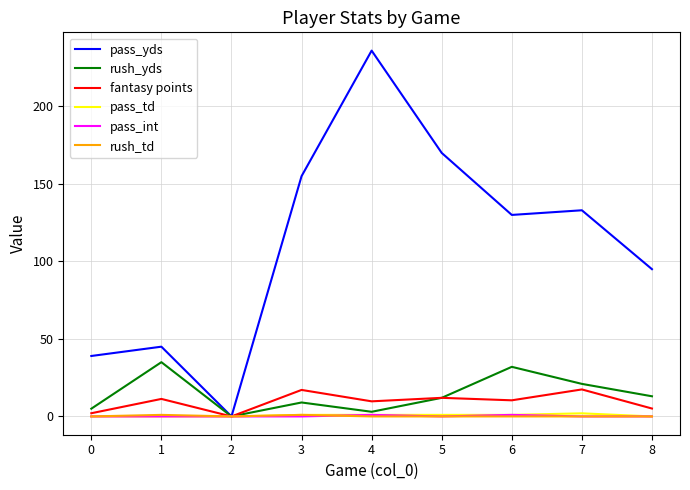

Which series has the largest total across all categories?

pass_yds